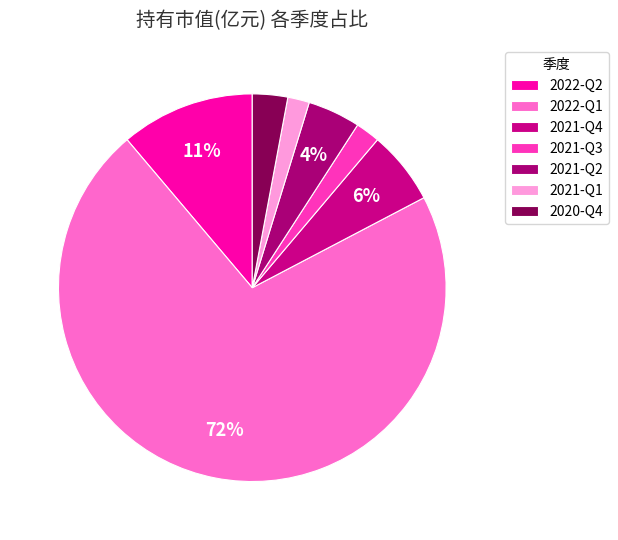

Count the number of slices in the pie.

7